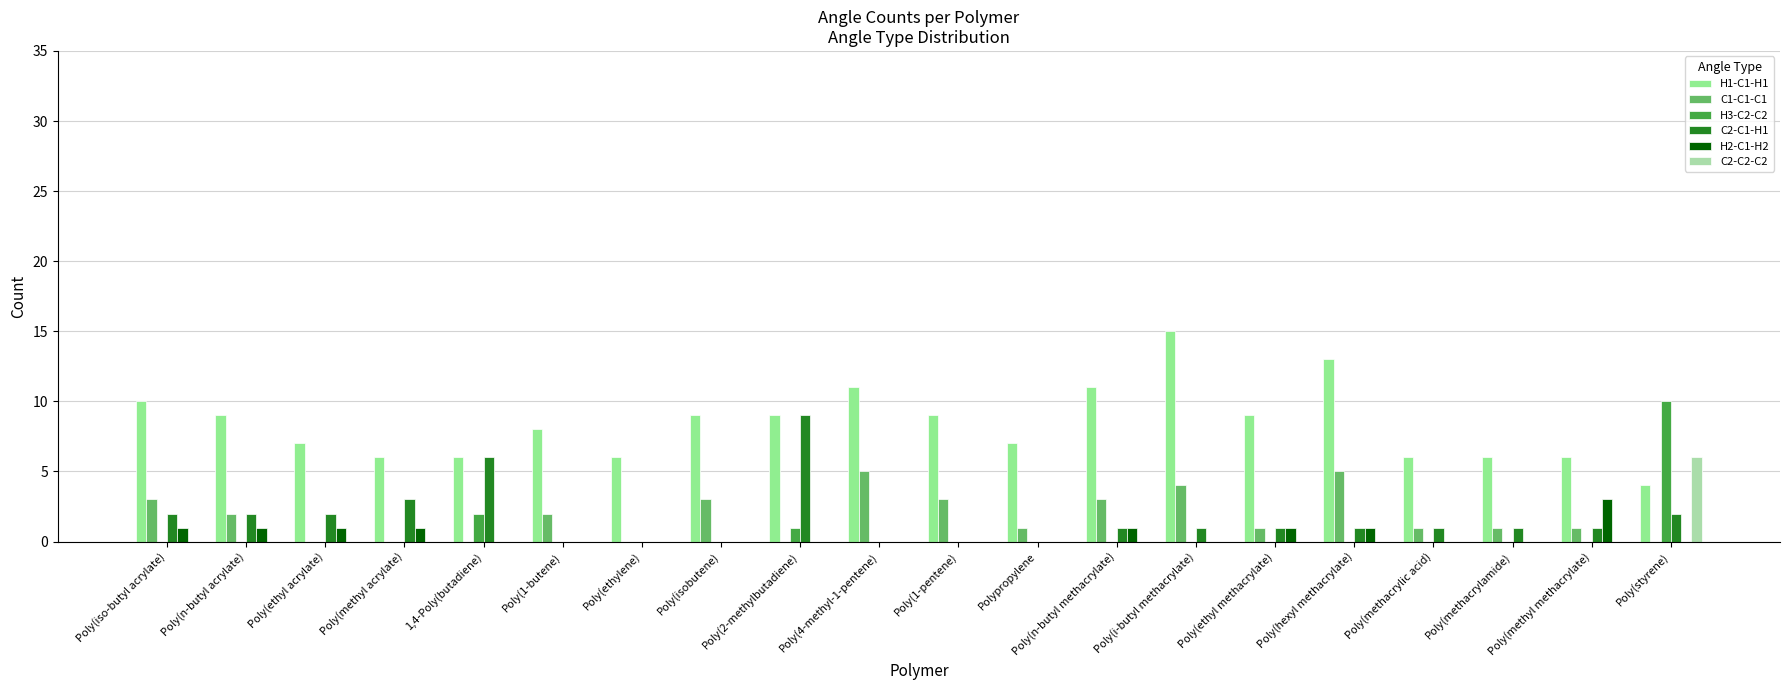

How many C2-C2-C2 values are between 0 and 1?

19